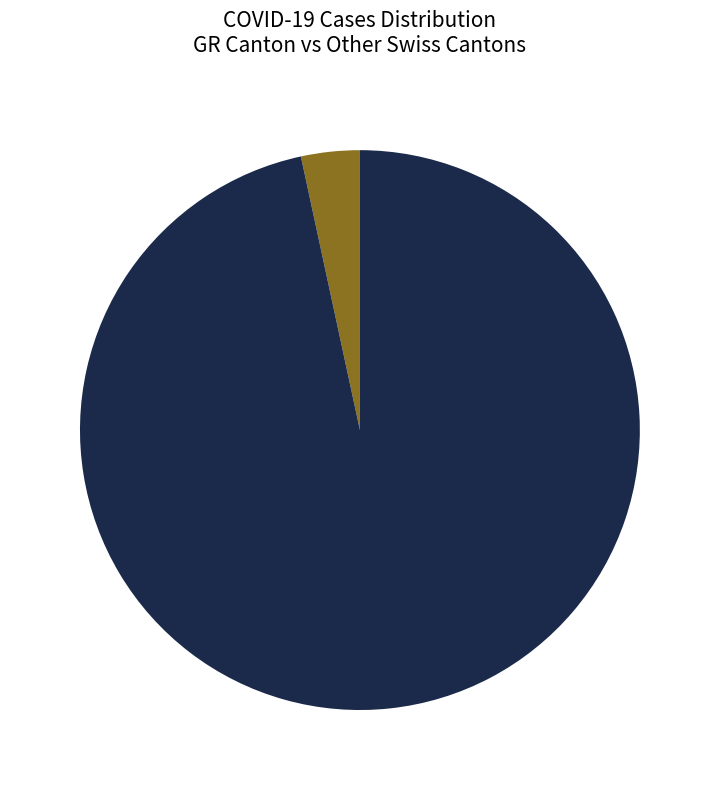

Is there any slice that represents more than half of the pie?

Yes